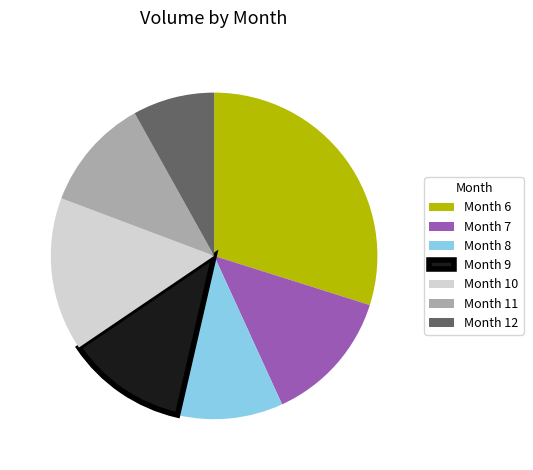

Is it true that Month 8 is 23% of the pie?

False